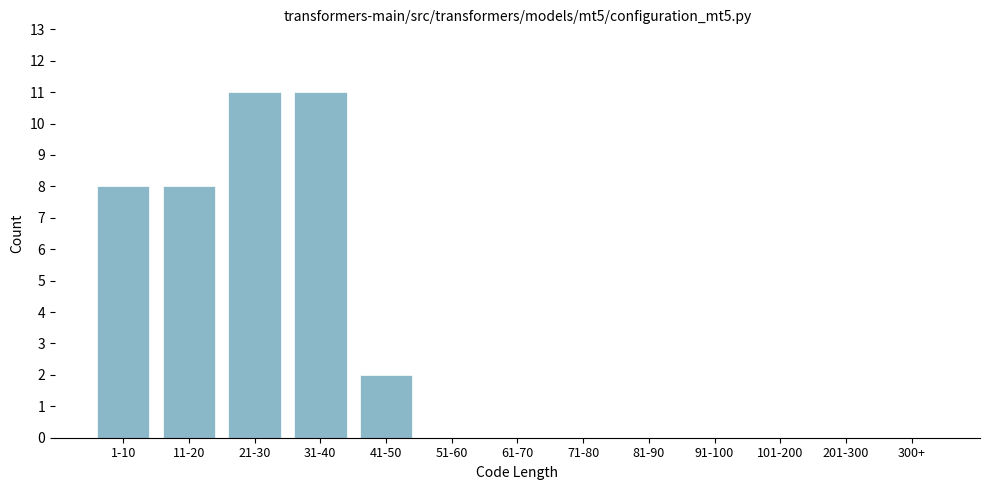

Reading left to right, extract all data points from this chart.

1-10=8	11-20=8	21-30=11	31-40=11	41-50=2	51-60=0	61-70=0	71-80=0	81-90=0	91-100=0	101-200=0	201-300=0	300+=0